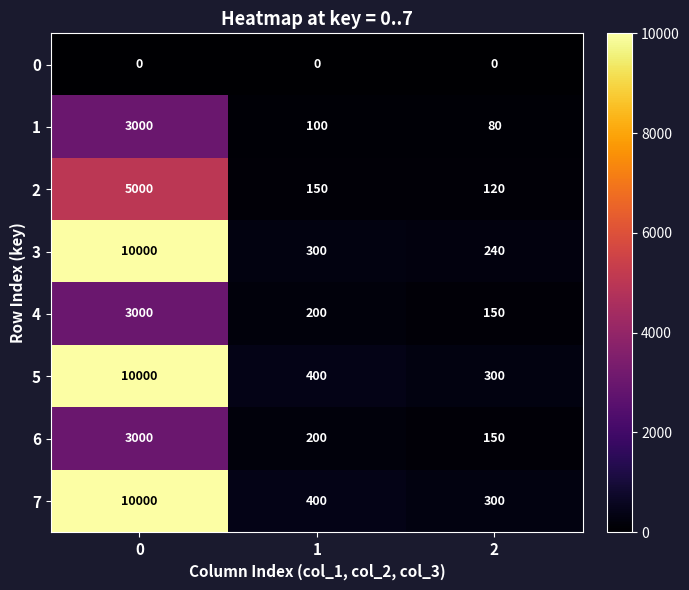

What is the spread (max minus min) of values at 0?

10000